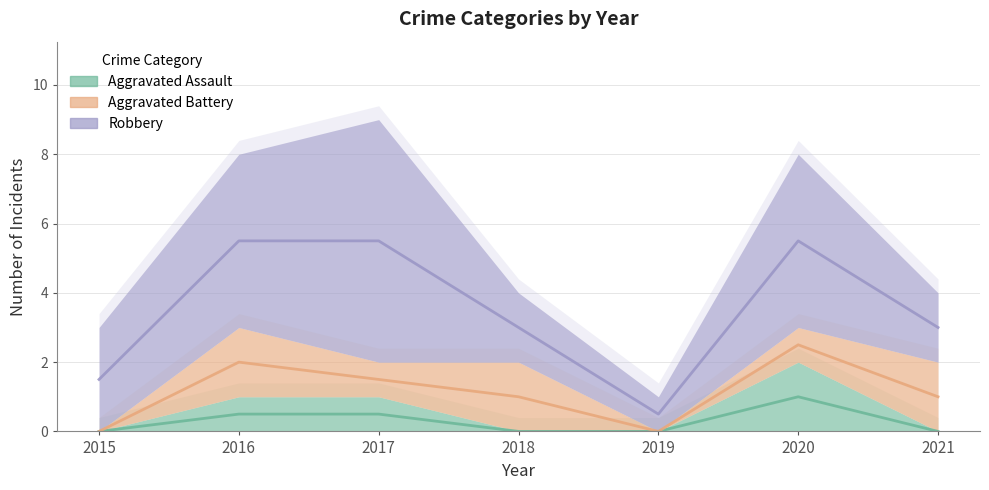

Rank the series by their average value, from highest to lowest.

Robbery, Aggravated Battery, Aggravated Assault